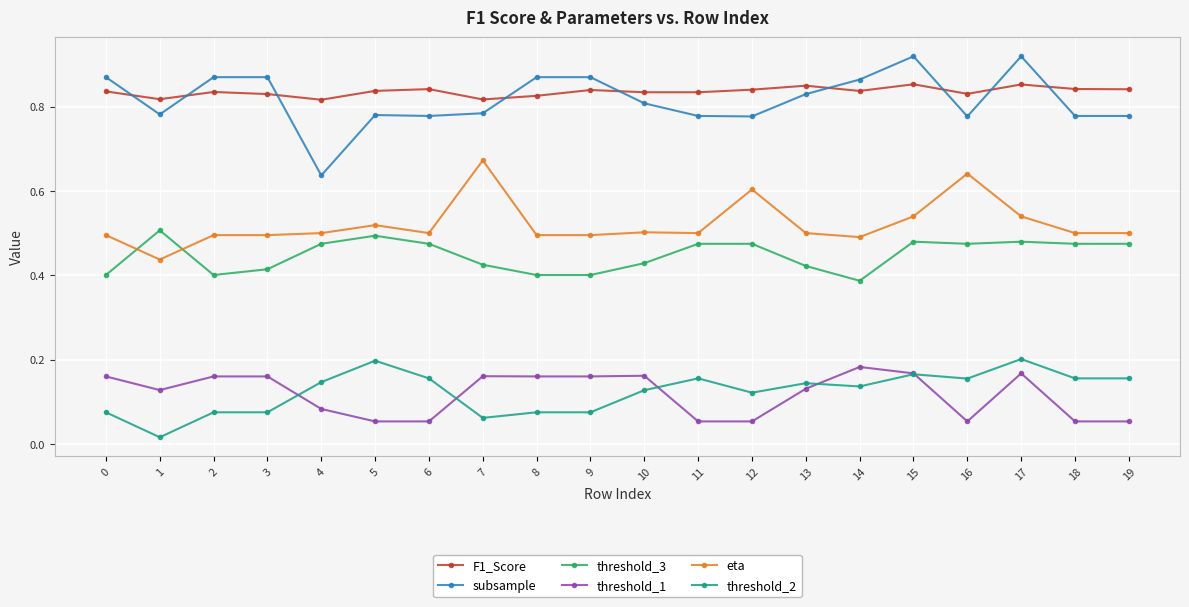

True or false: threshold_2 and subsample cross at least once.

False